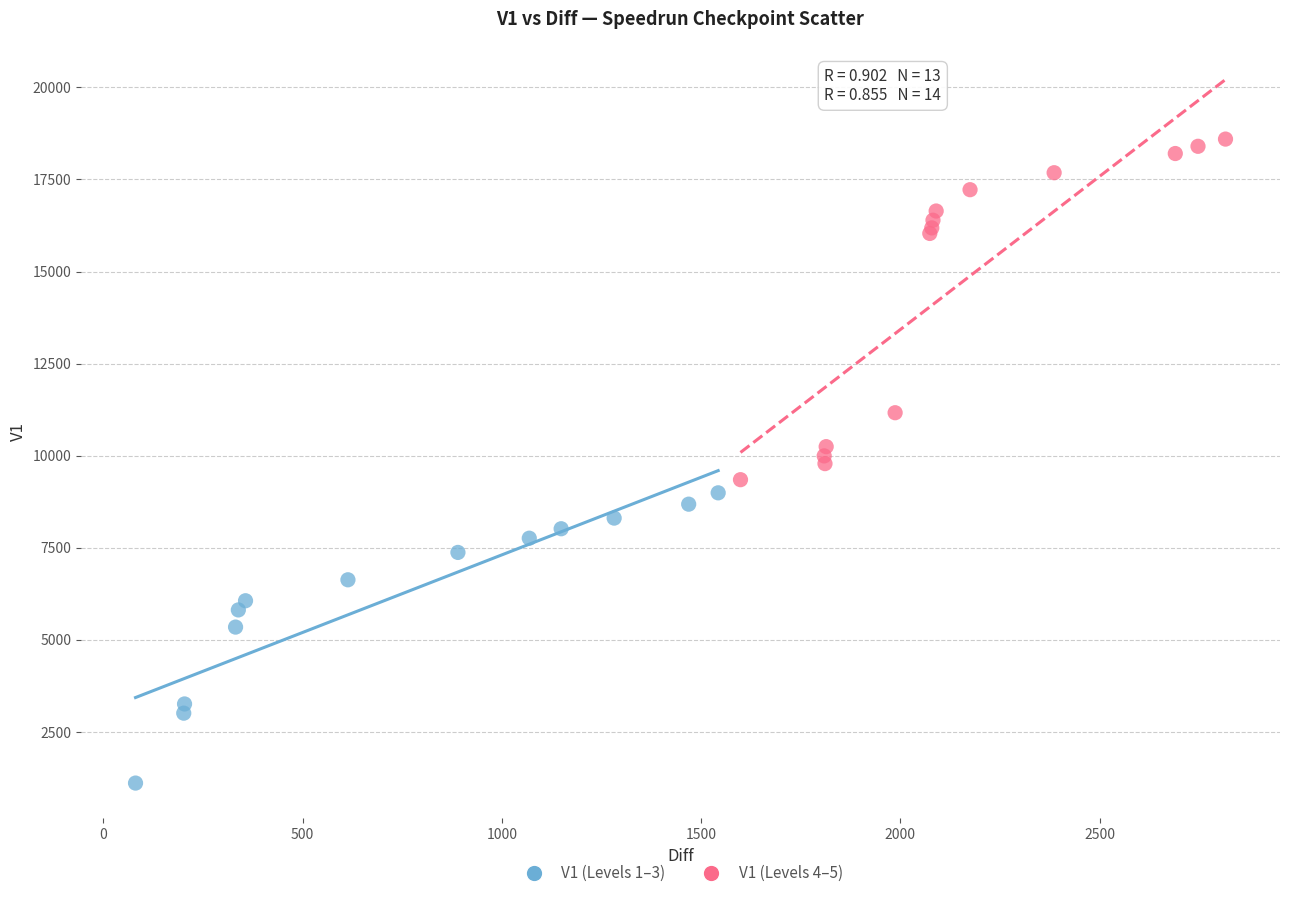

Which series reaches the maximum Y coordinate?

V1 (Levels 4–5)